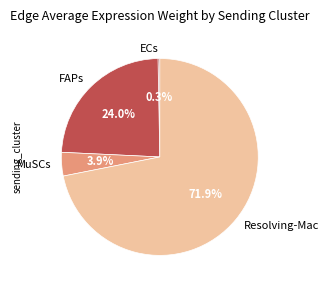

Which slice represents more than half of the pie?

Resolving-Mac